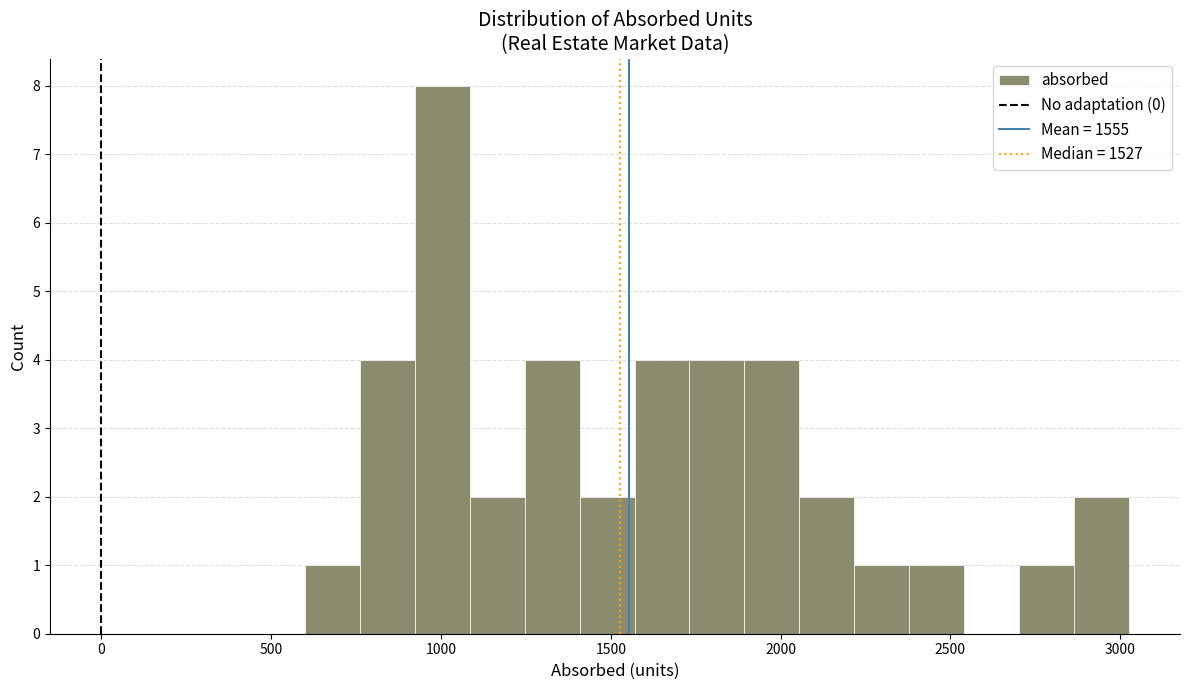

Read against the x-axis, roughly where is the centre of the tallest bar?

1000